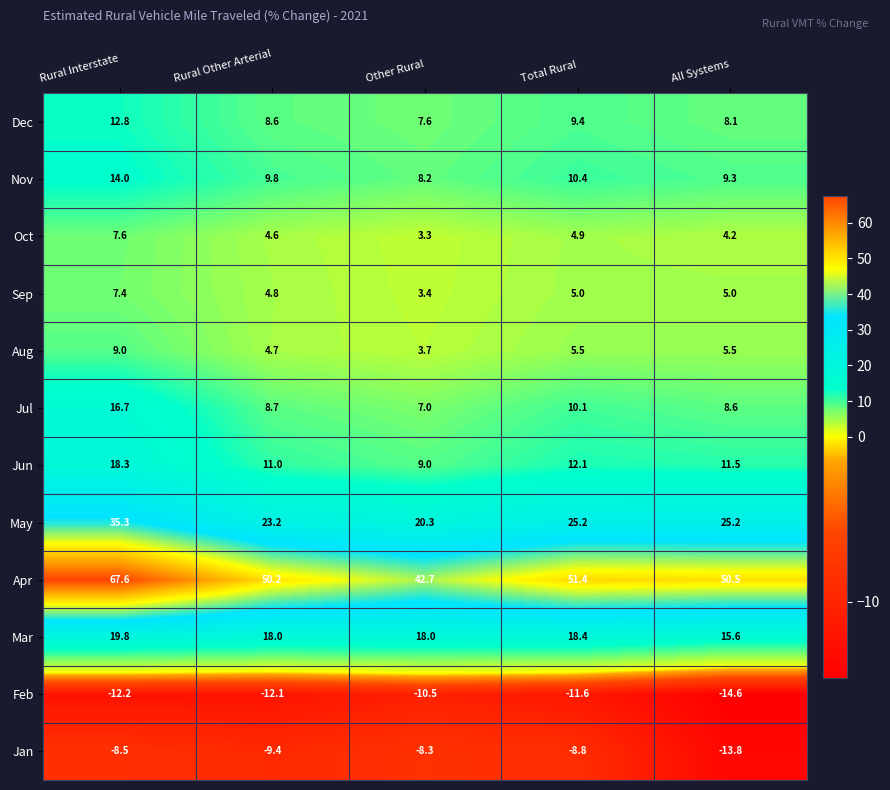

At All Systems, list the series in order from largest to smallest.

Apr, May, Mar, Jun, Nov, Jul, Dec, Aug, Sep, Oct, Jan, Feb